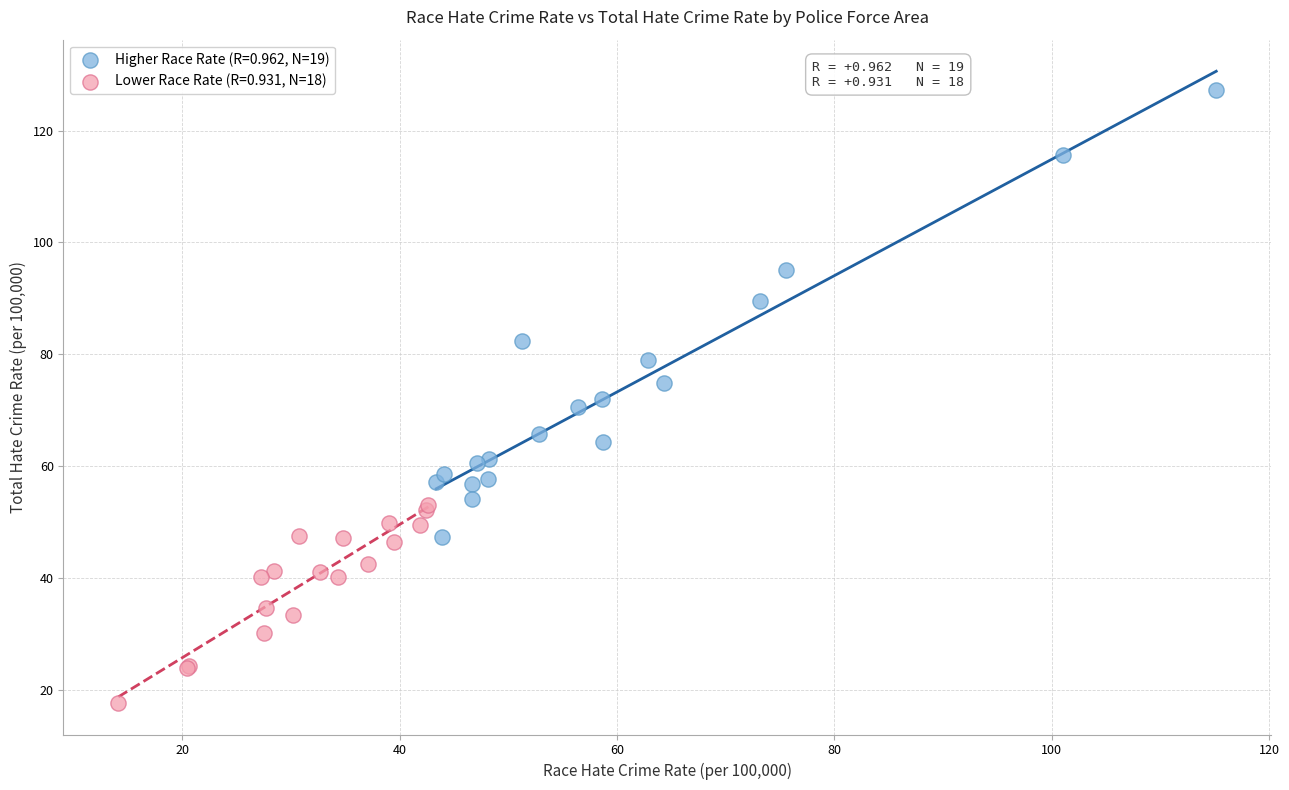

Which series reaches the minimum Y coordinate?

Lower Race Rate (R=0.931, N=18)